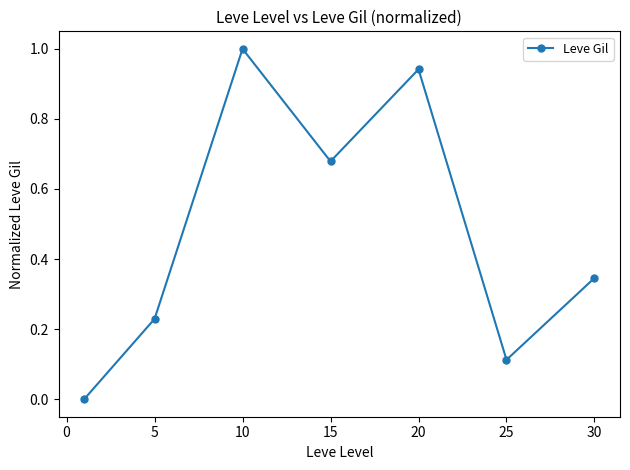

What is the greatest value displayed?

1.0